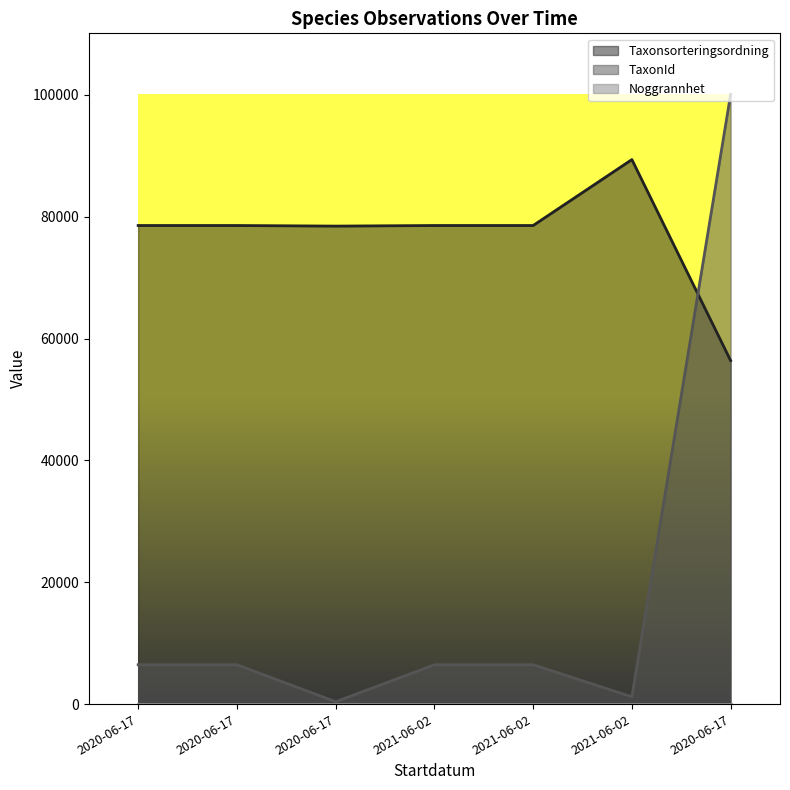

How many times do TaxonId and Taxonsorteringsordning cross each other?

1